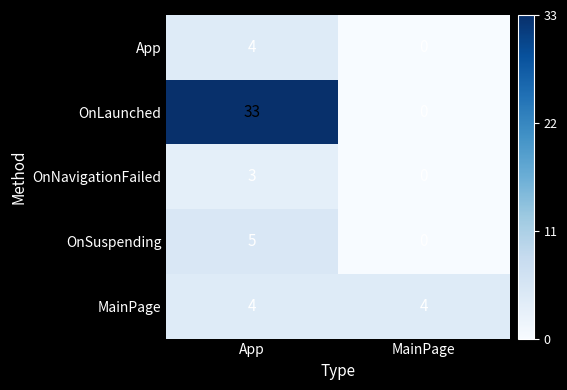

What is the sum of all OnLaunched values?

33